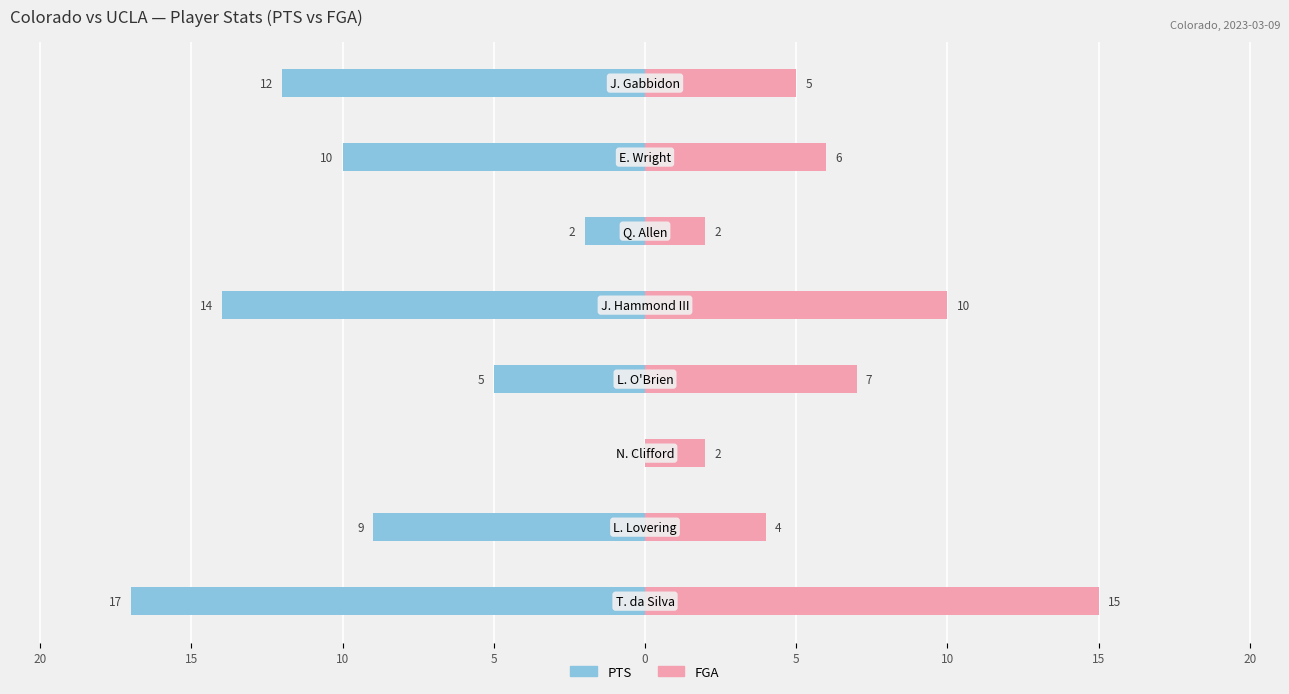

What is the approximate value of PTS at 5?

-5